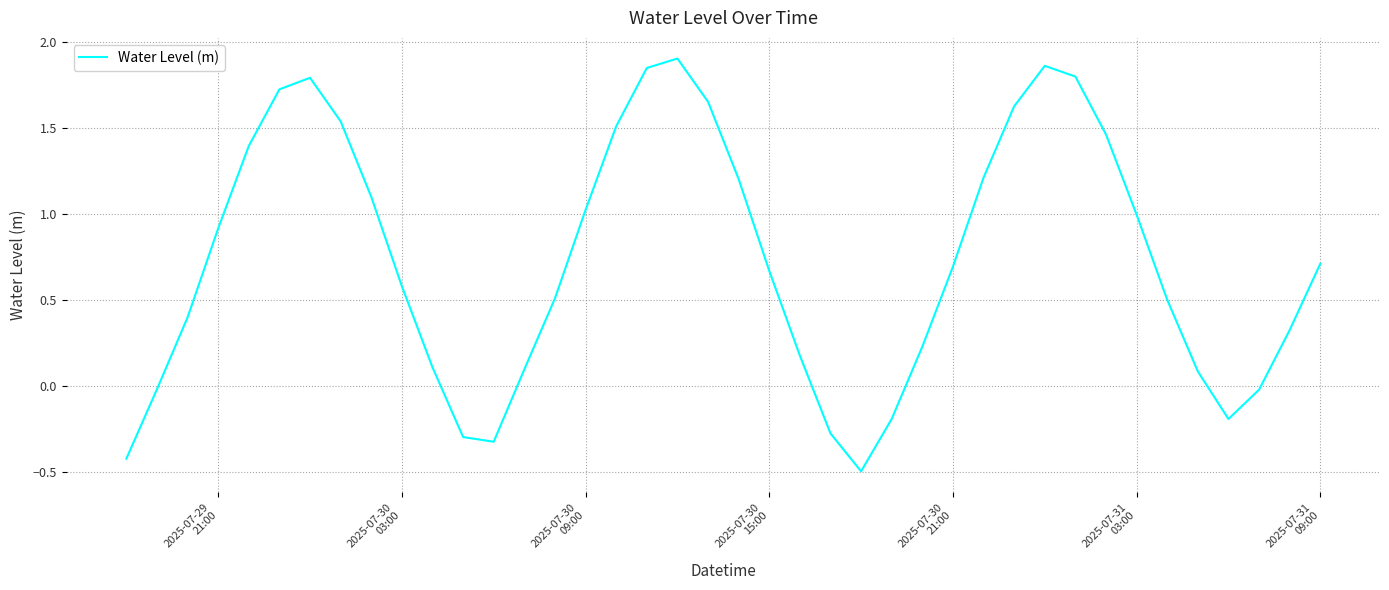

What is the minimum value shown in the chart?

-0.5